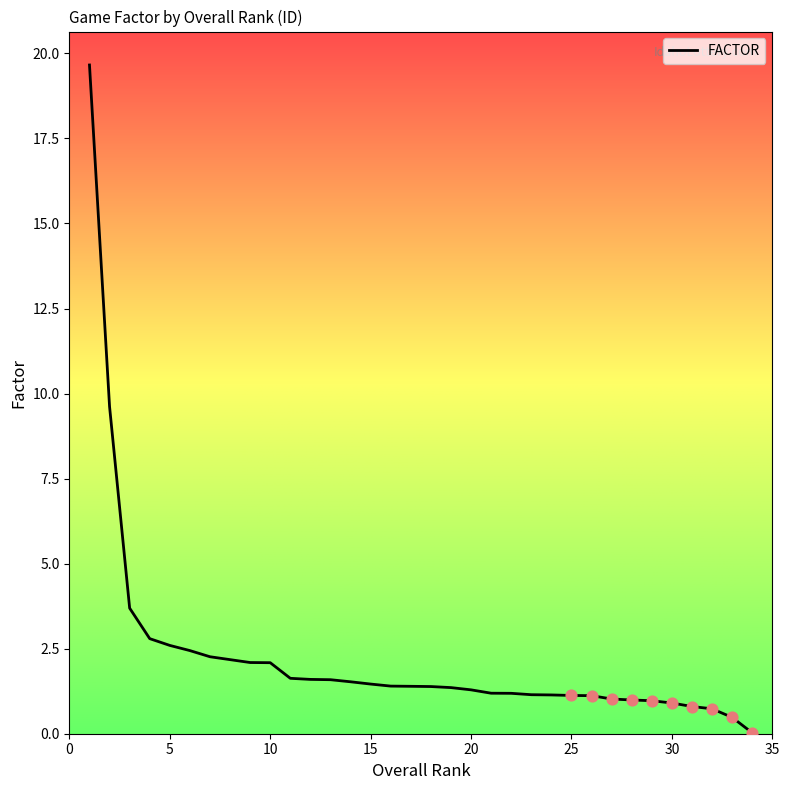

What is the greatest value displayed?

19.7